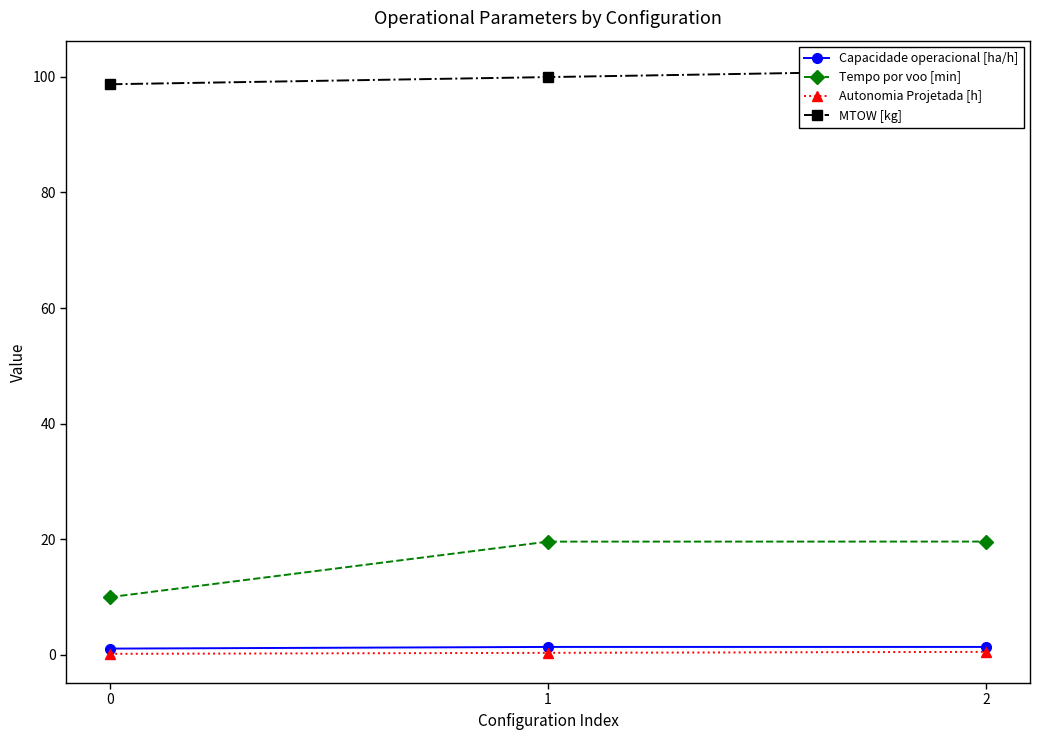

Is the value of MTOW [kg] at 1 greater than the value of Autonomia Projetada [h] at 0?

Yes